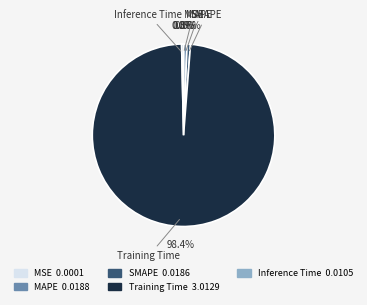

Do Inference Time and MAPE together represent more than half of the pie?

No